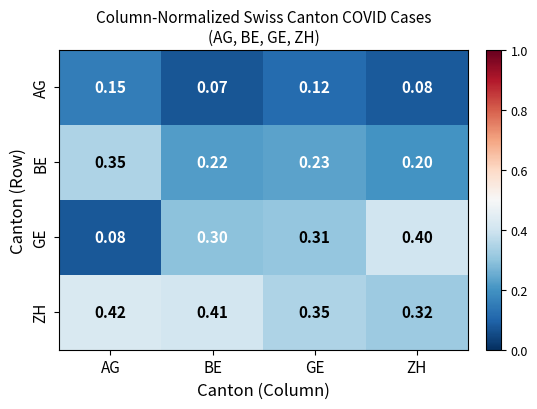

Count the number of categories in the chart.

4